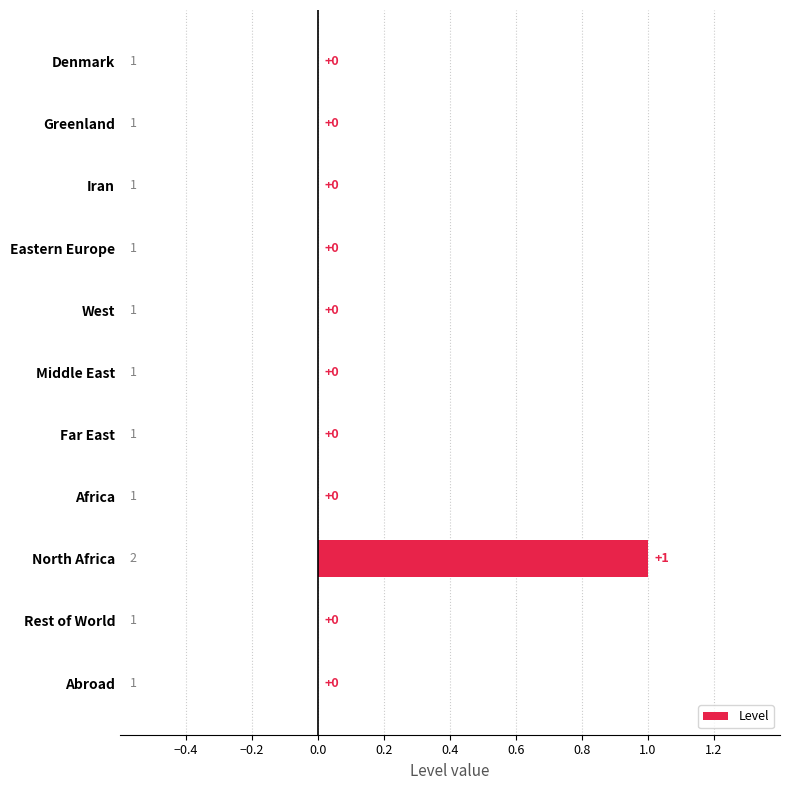

The value at North Africa is 1. True or false?

True